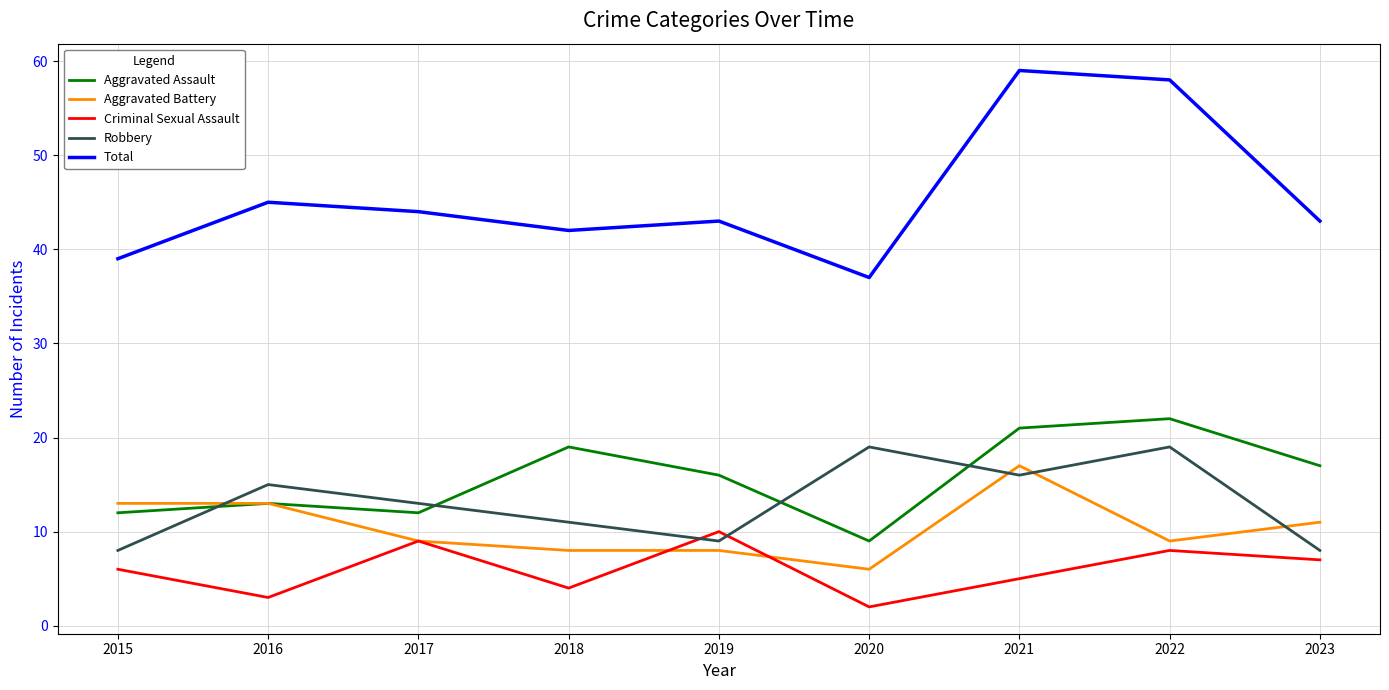

Which series has the largest total across all categories?

Total